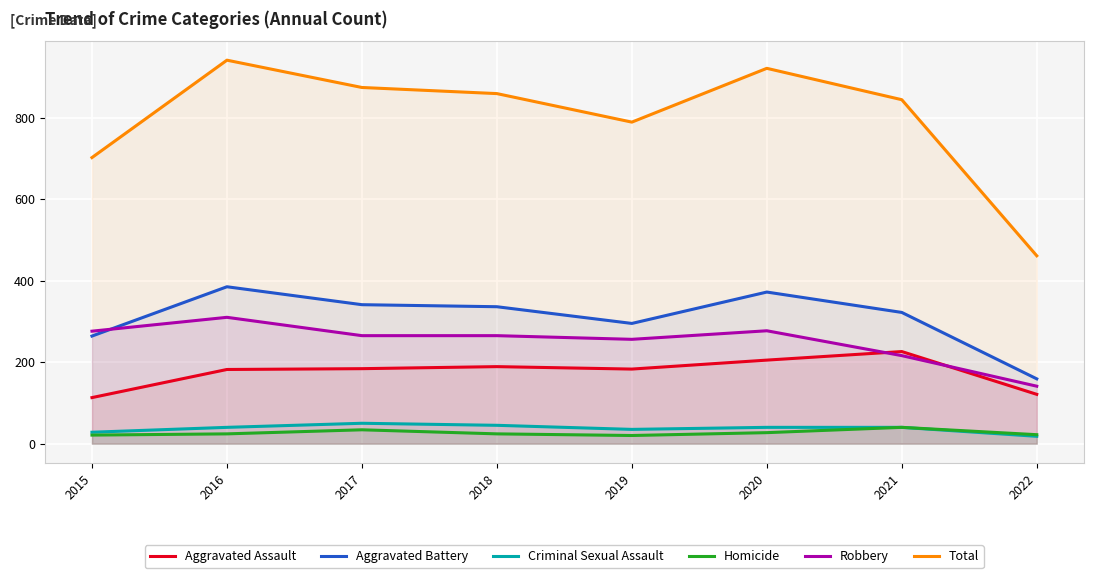

How many data points in Aggravated Assault are less than 184?

4